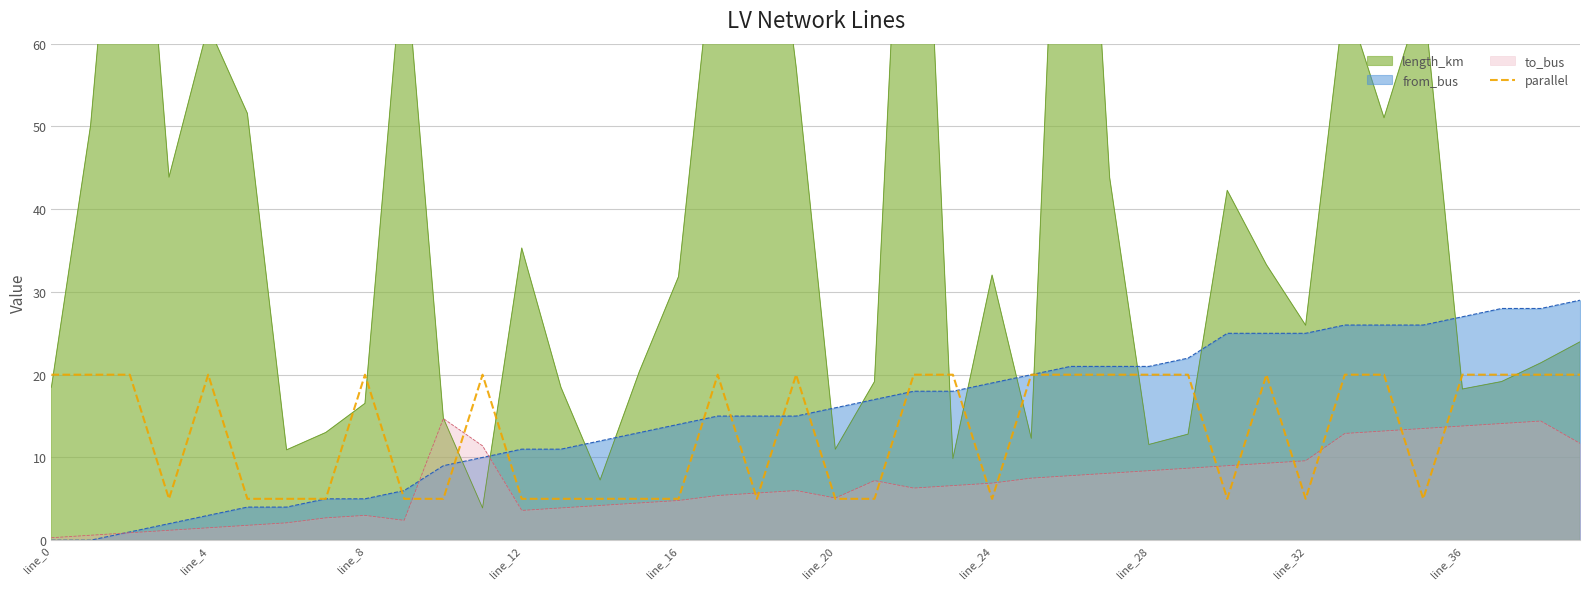

How many values are below 20?

18